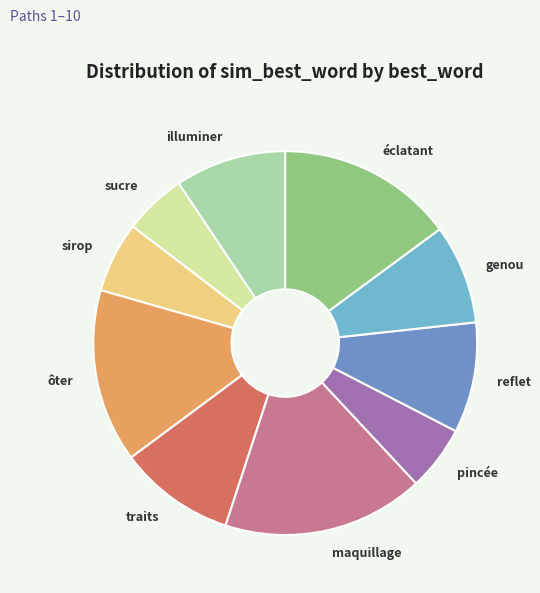

Is there a majority slice in this chart?

No